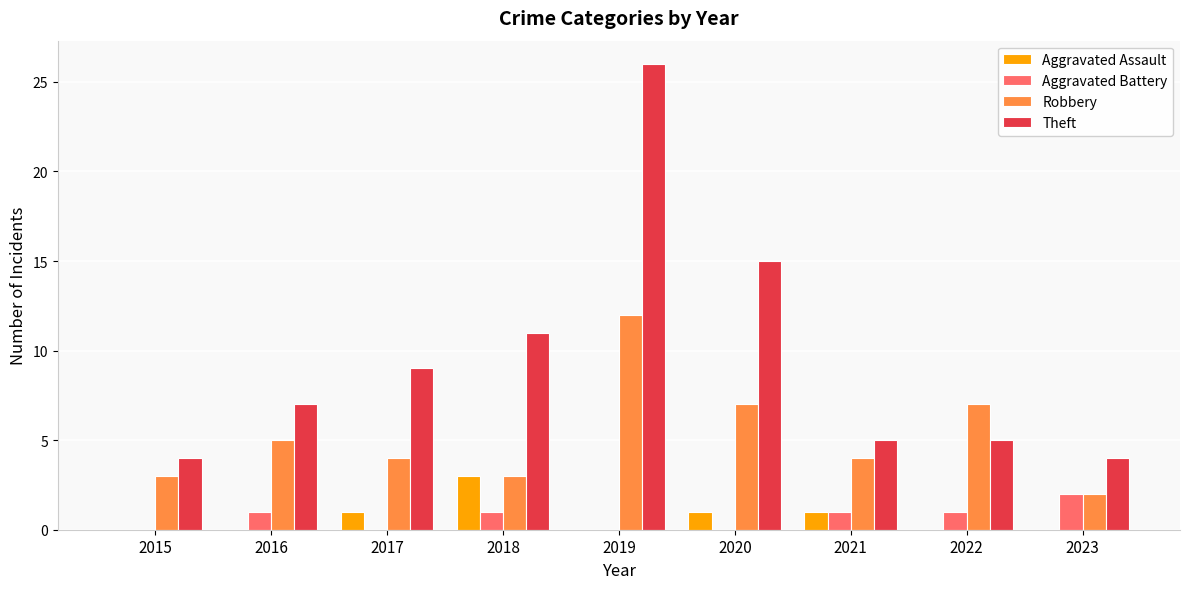

Are the bars grouped side by side (vs. stacked)?

Yes